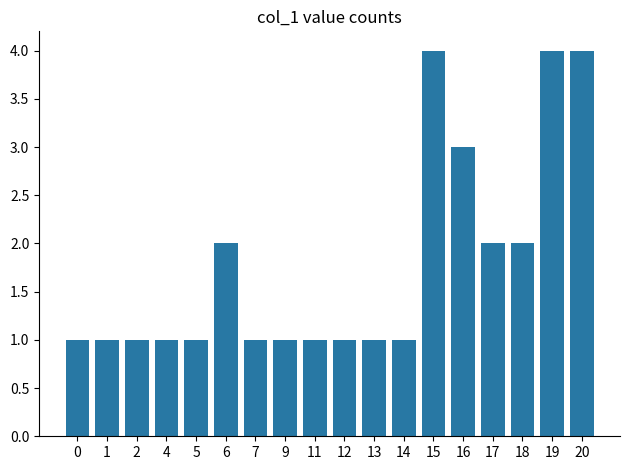

Is it true that the value at 13 is 1?

True